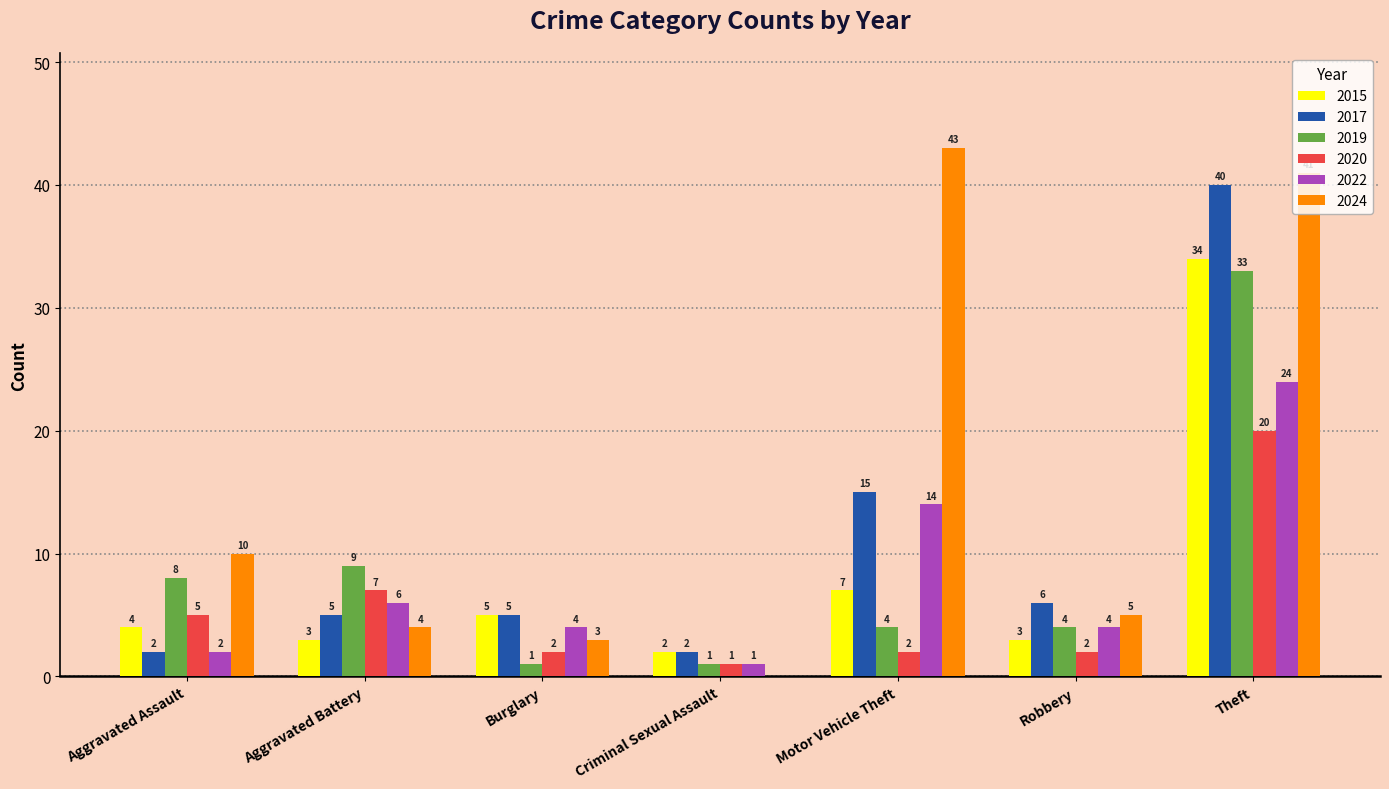

What is the spread (max minus min) of values at Theft?

21